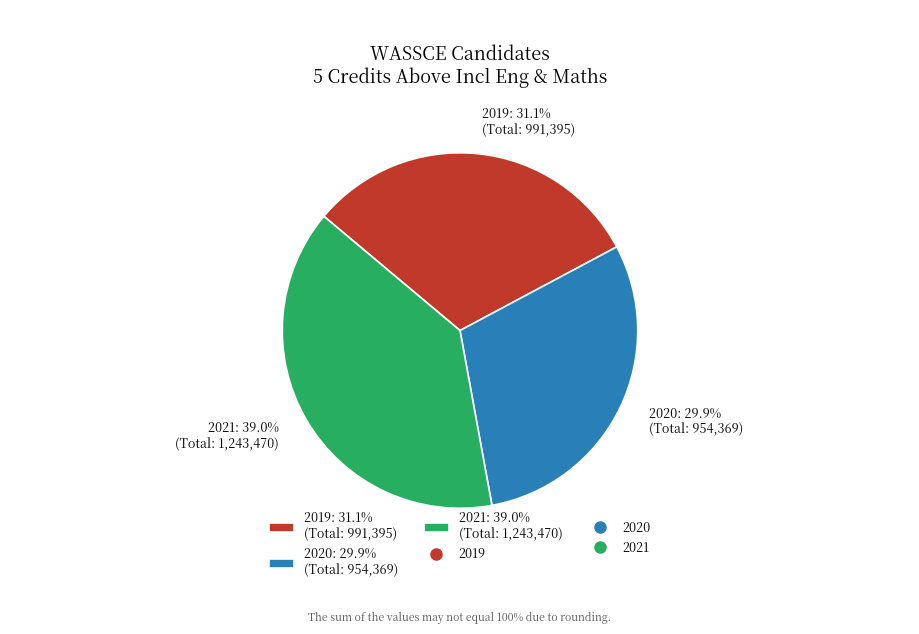

Between 2021: 39.0% (Total: 1,243,470) and 2019: 31.1% (Total: 991,395), which is larger?

2021: 39.0% (Total: 1,243,470)